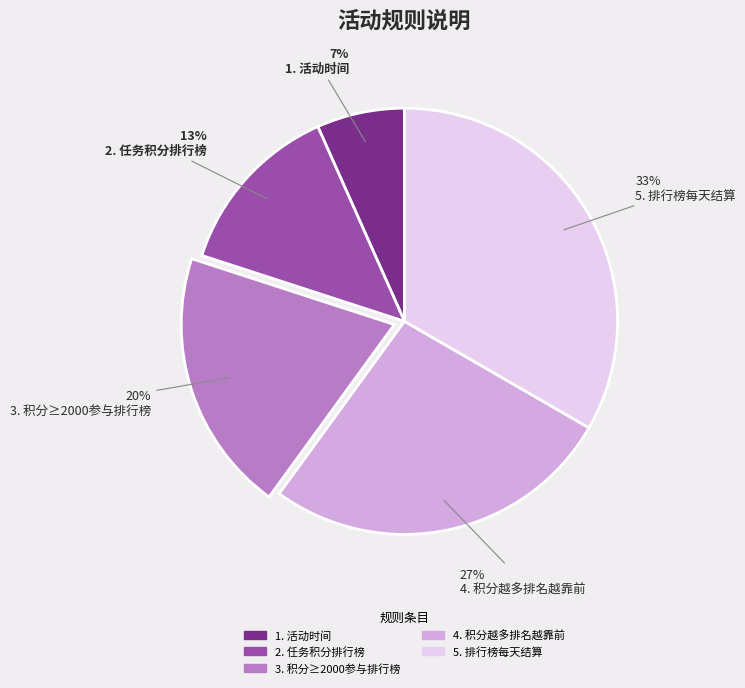

True or false: 3. 积分≥2000参与排行榜 accounts for 20% of the total.

True